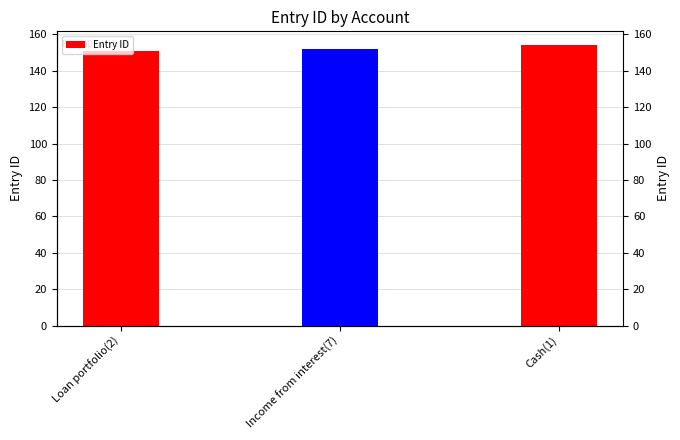

What is the sum of the values at Cash(1) and Loan portfolio(2)?

305